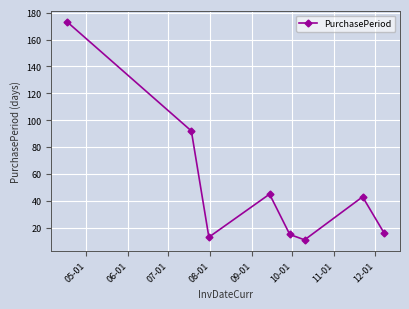

Reading left to right, extract all data points from this chart.

173	92	13	45	15	11	43	16